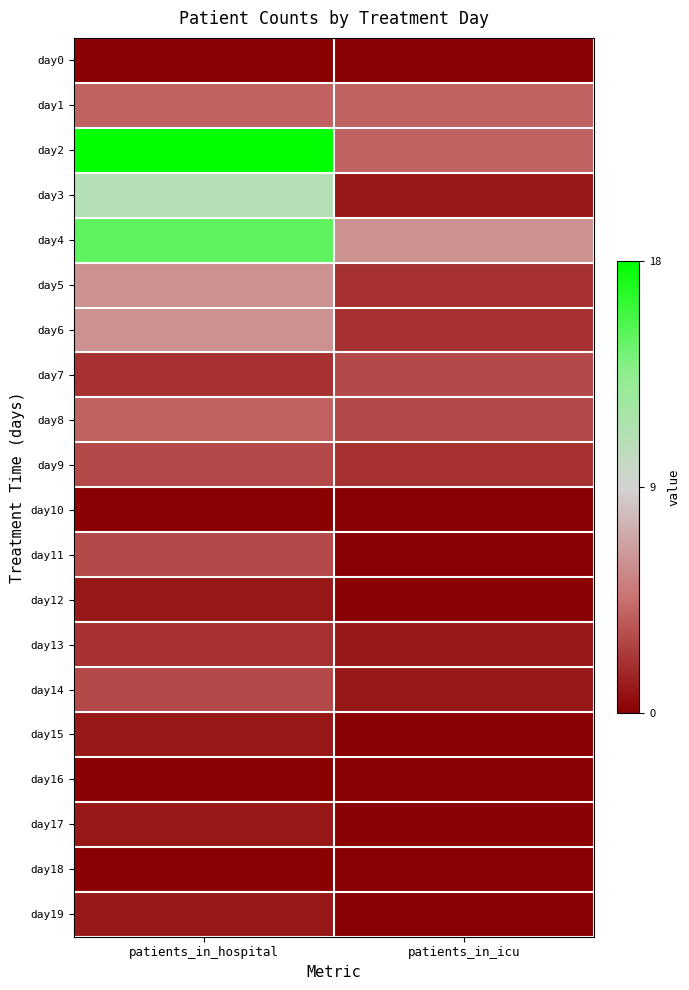

How many series are shown in this chart?

20